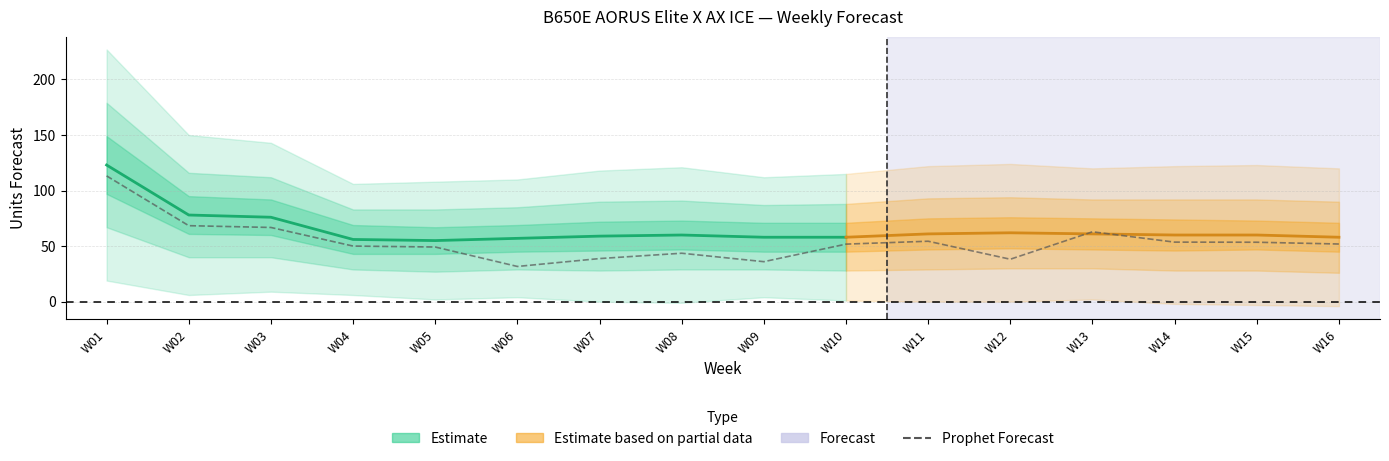

How many points are higher than both their immediate neighbors (excluding endpoints)?

3